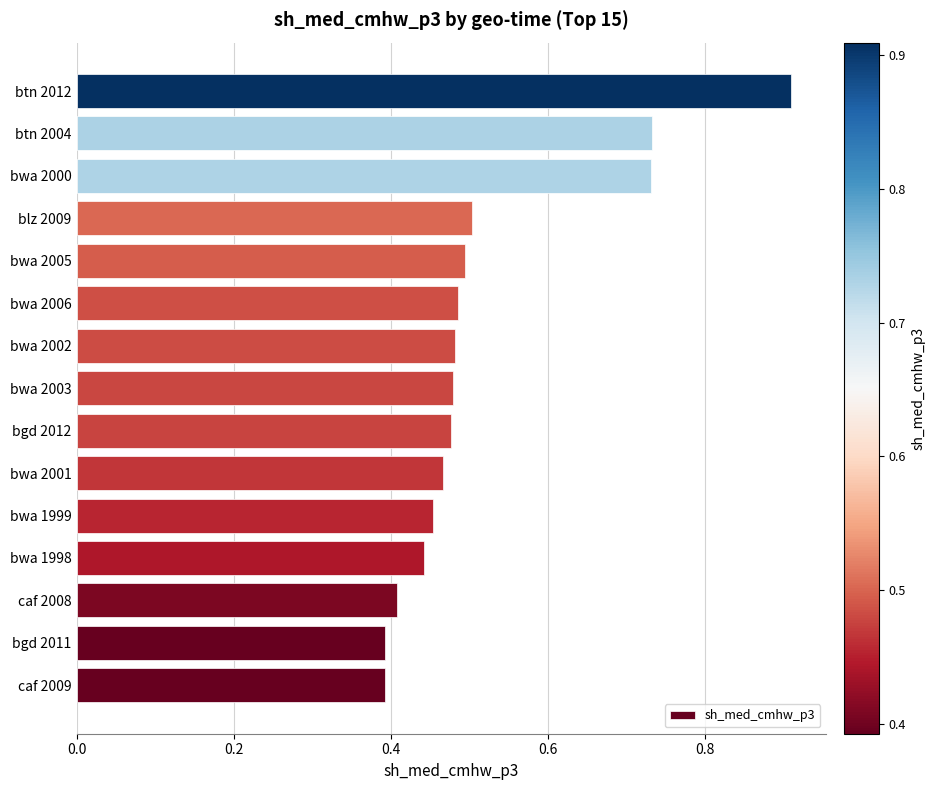

What is the sum of all values?

7.8